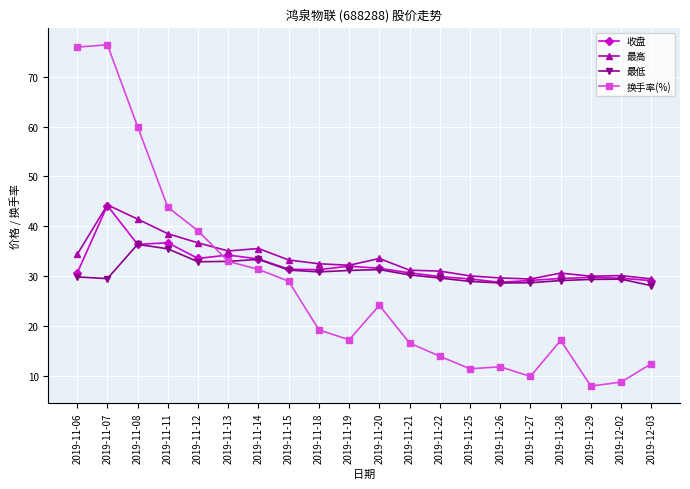

What is the lowest value of the 换手率(%) series?

8.0